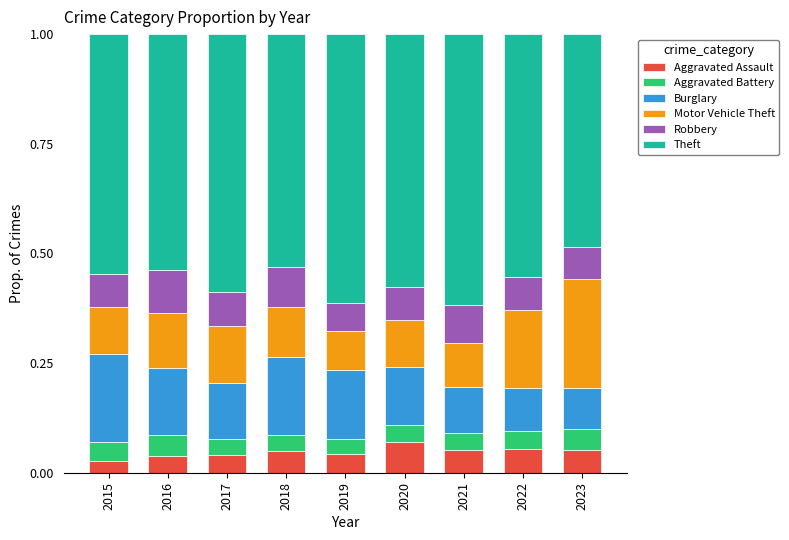

How many series are shown in this chart?

6